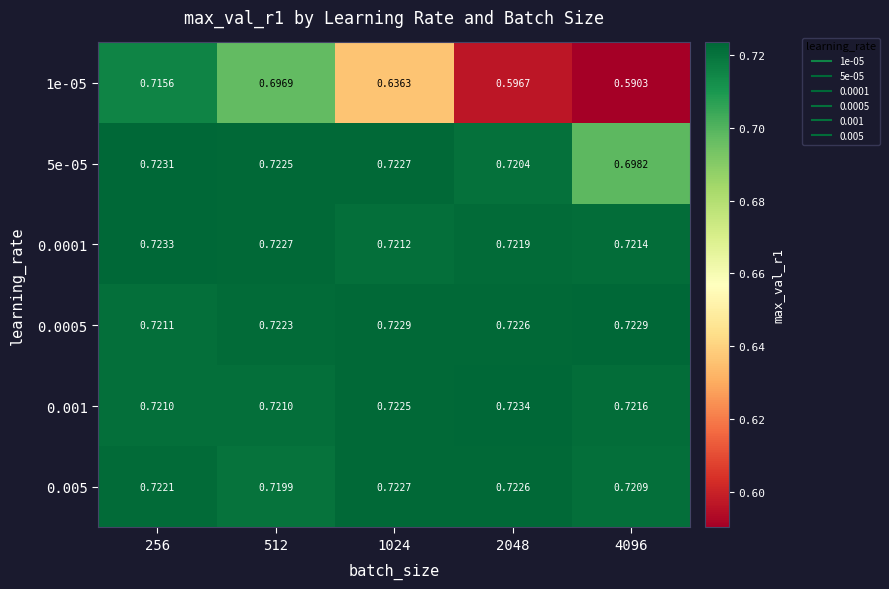

Is the value of 5e-05 at 256 greater than the value of 0.0005 at 256?

Yes